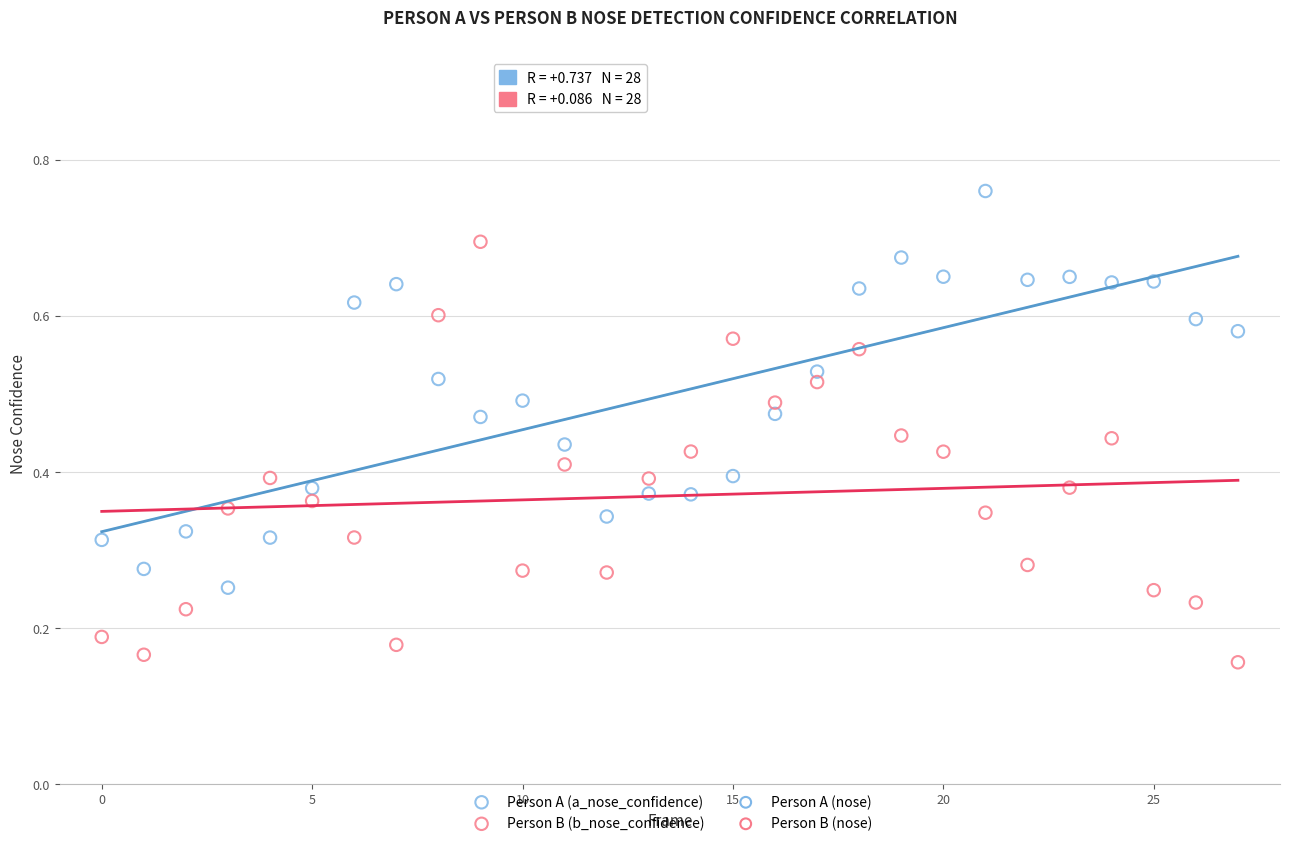

Which series contains the highest Y value?

Person A (a_nose_confidence)